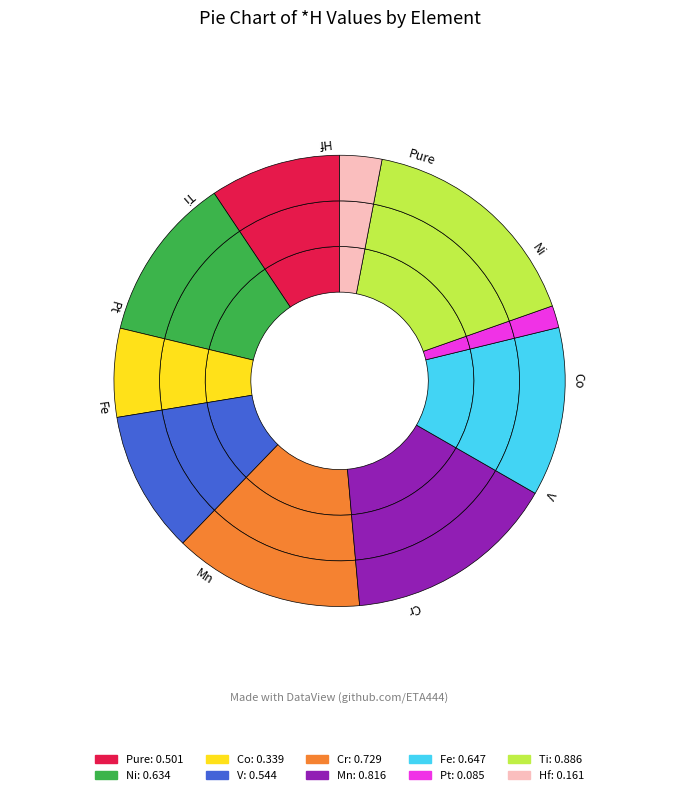

What percentage is NOT represented by Pure?

90.6%